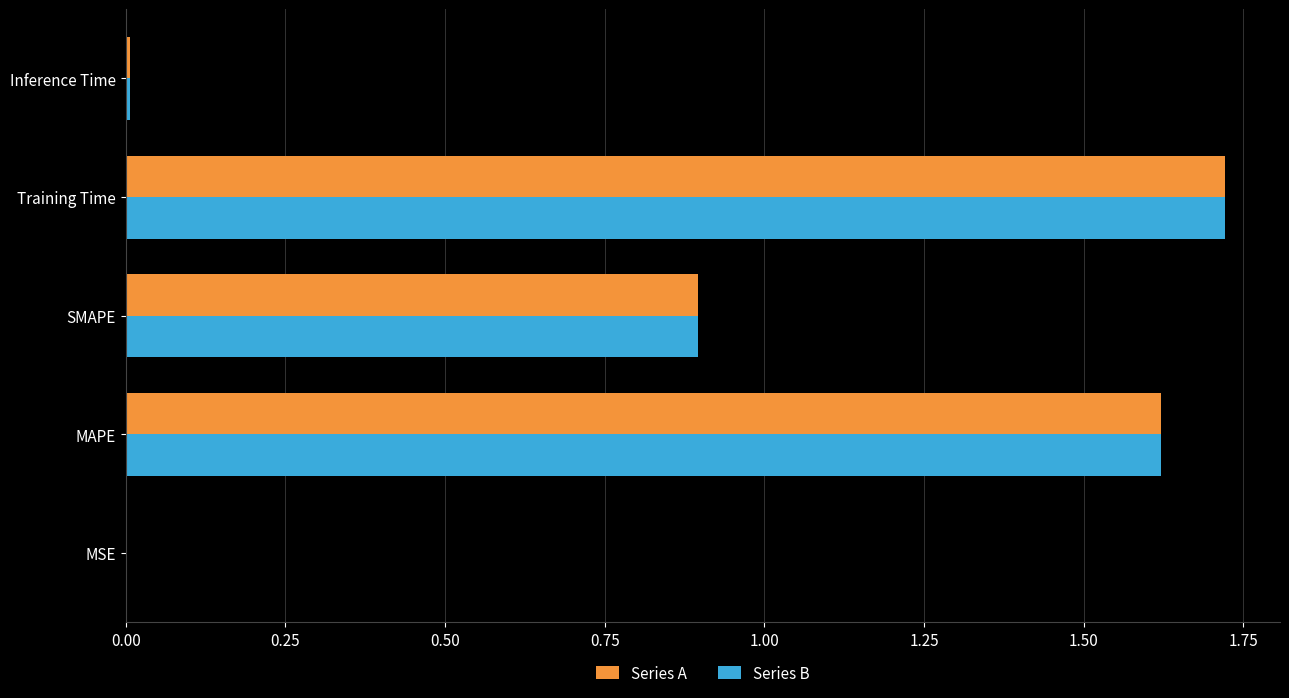

What is the sum of all Series B values?

4.2